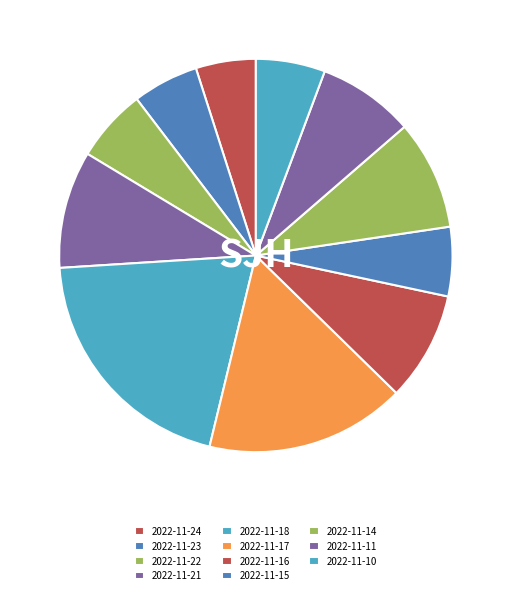

Does 2022-11-11 represent more than half of the total?

No